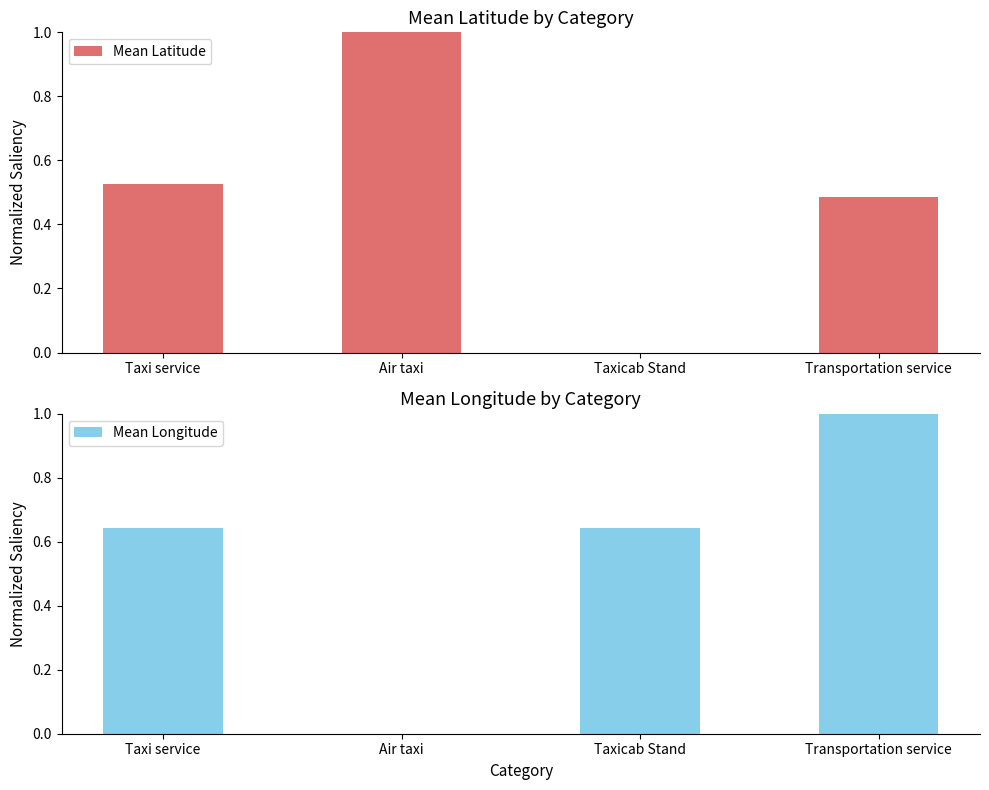

List the series in order of their peak value, lowest first.

Mean Latitude, Mean Longitude